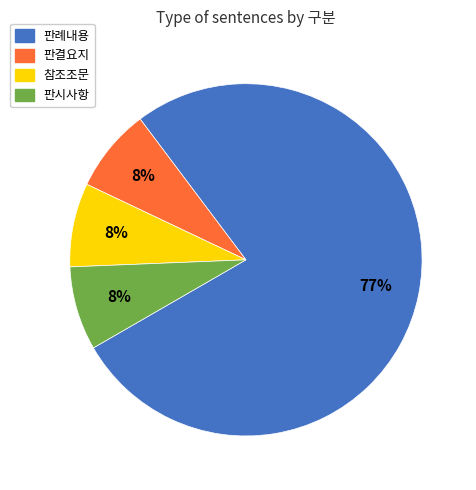

What is the majority slice?

판례내용